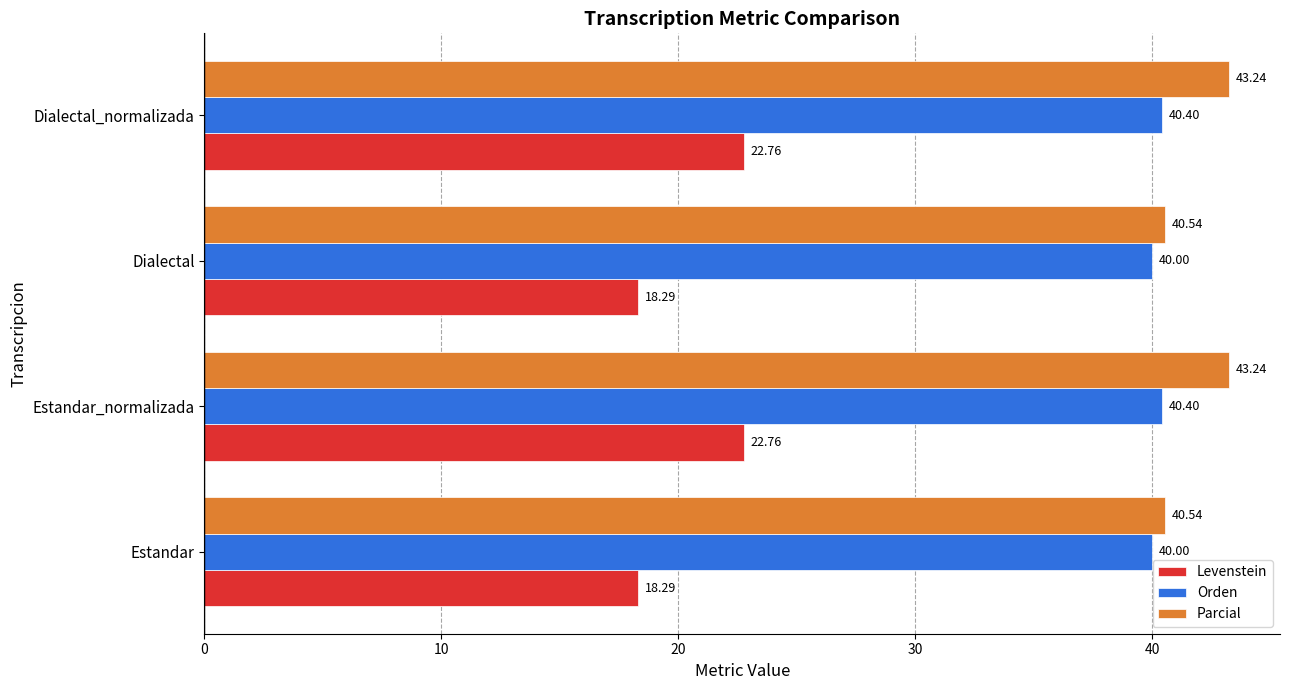

At how many categories does at least one series exceed 31?

4